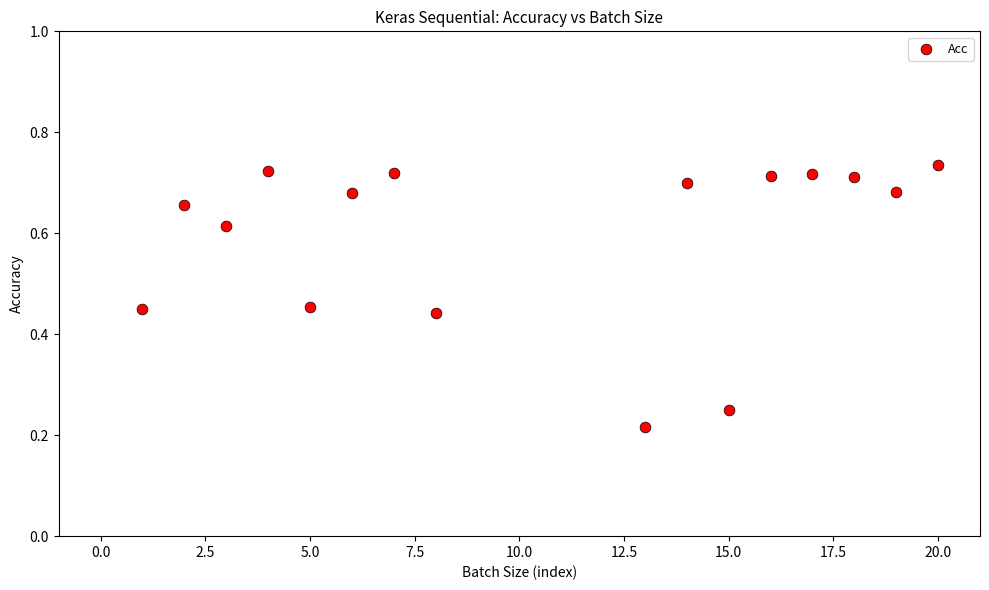

What is the range of X values (max minus min)?

19.0